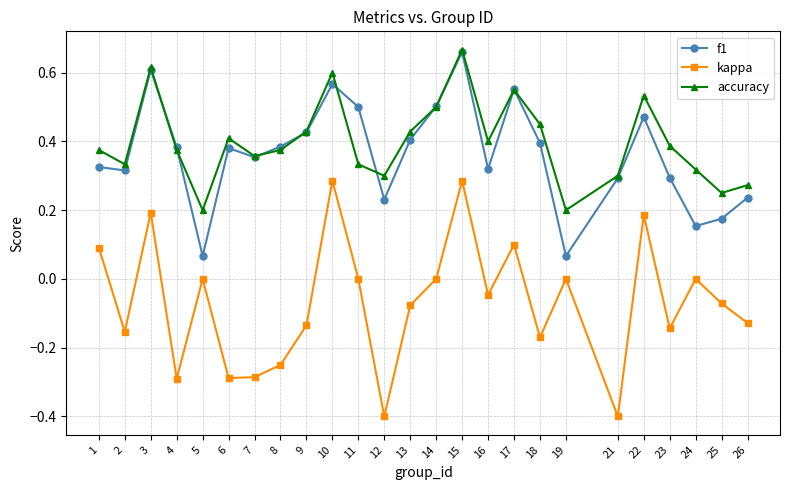

Is it true that accuracy equals 0.5 at 22?

True